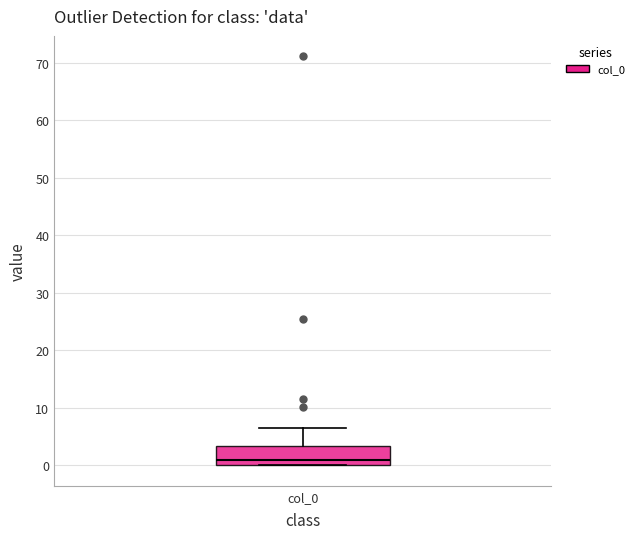

Read this box plot against the y-axis: the position of the median line, the range covered by the box, and the ends of both whiskers. The values are not printed on the chart, so give them approximately, as read against the axis.

median 1, box 0 to 3, whiskers 0 to 6